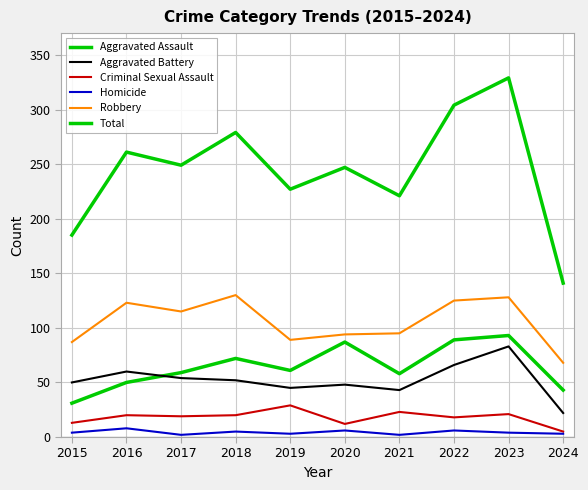

True or false: Aggravated Assault and Criminal Sexual Assault intersect in this chart.

False